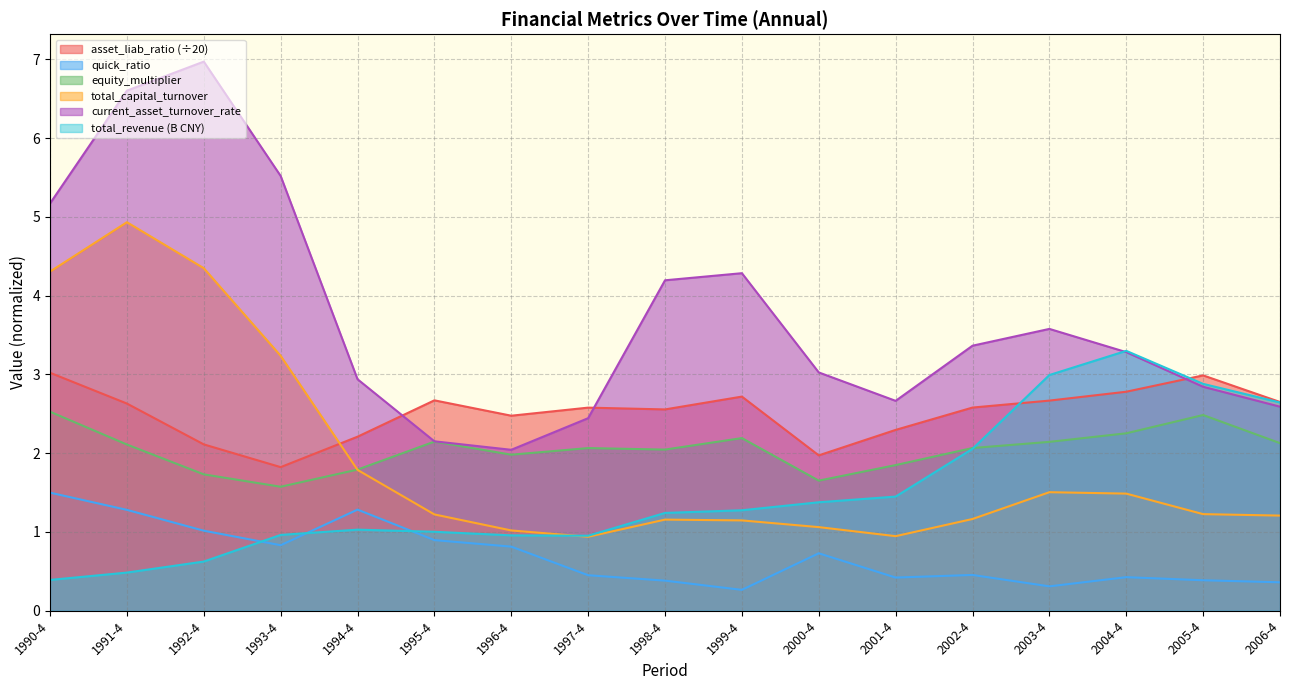

How many categories are shown in the chart?

17